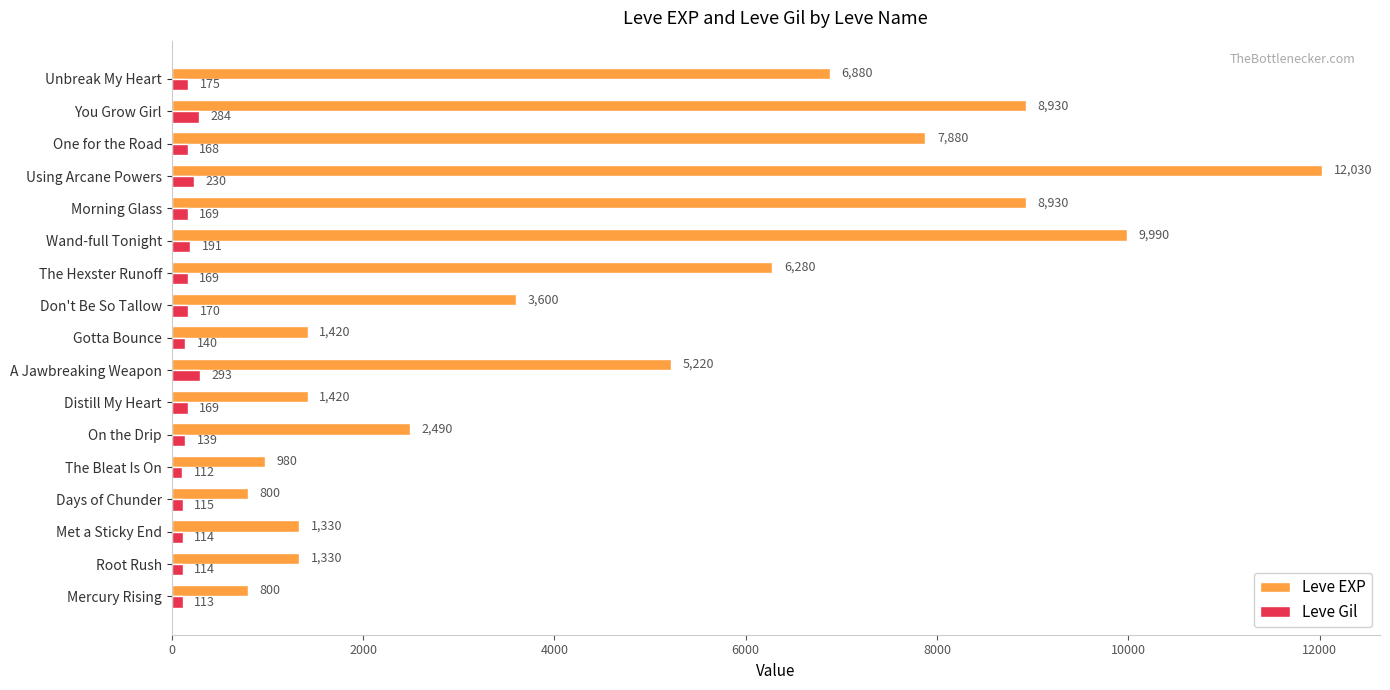

The value of Leve EXP at Root Rush is 2114. True or false?

False